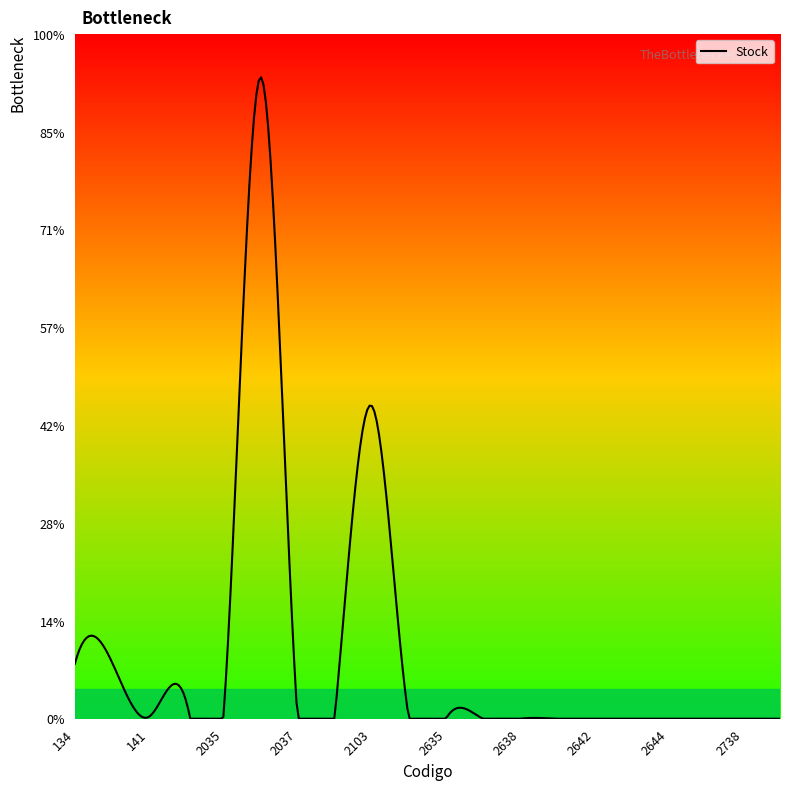

Is this an area chart (filled region under the line)?

Yes